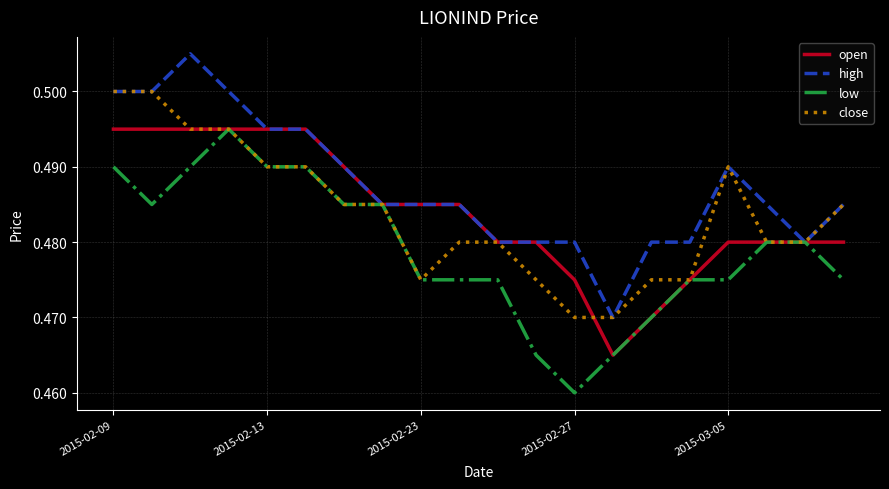

Which series has the largest total across all categories?

high